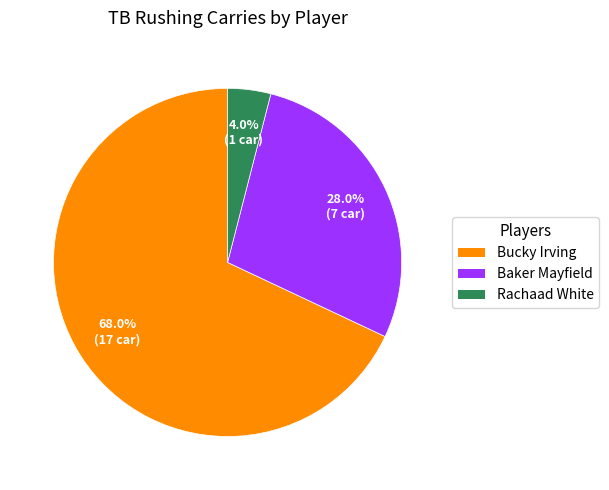

The Rachaad White slice represents 4% of the pie. True or false?

True